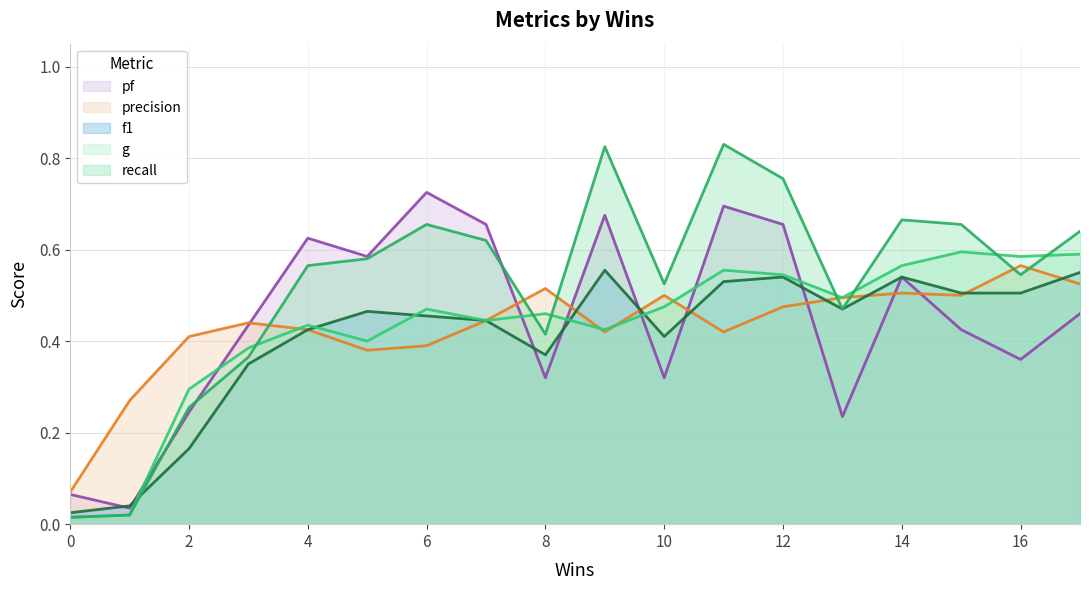

How many categories are shown in the chart?

18